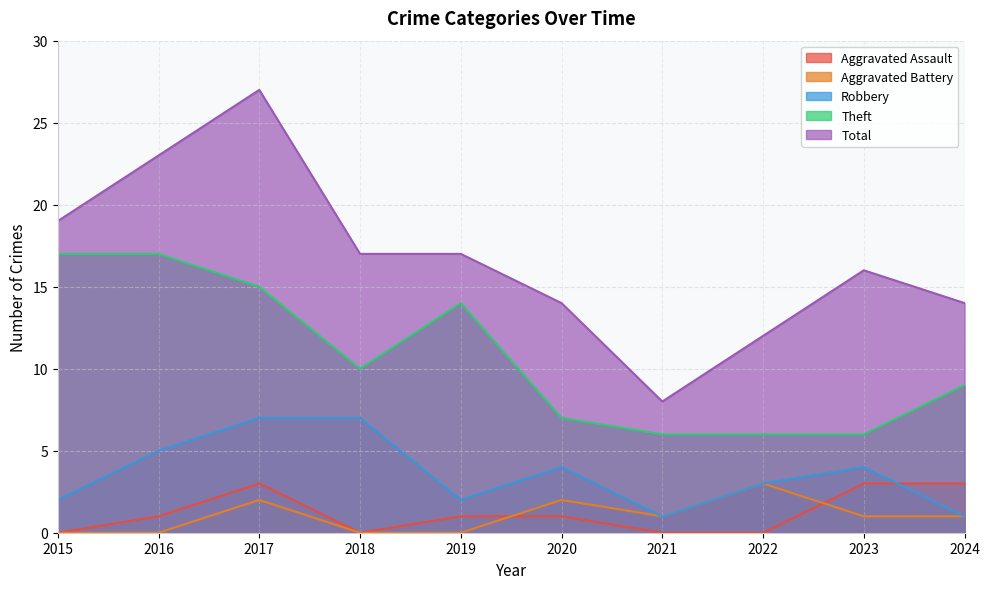

In Theft, how many points are higher than both neighbors (excluding endpoints)?

1